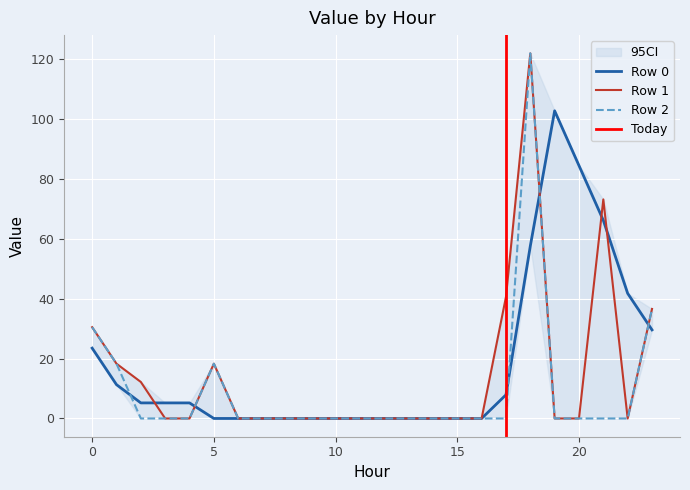

What is the spread (max minus min) of values at 5?

18.3